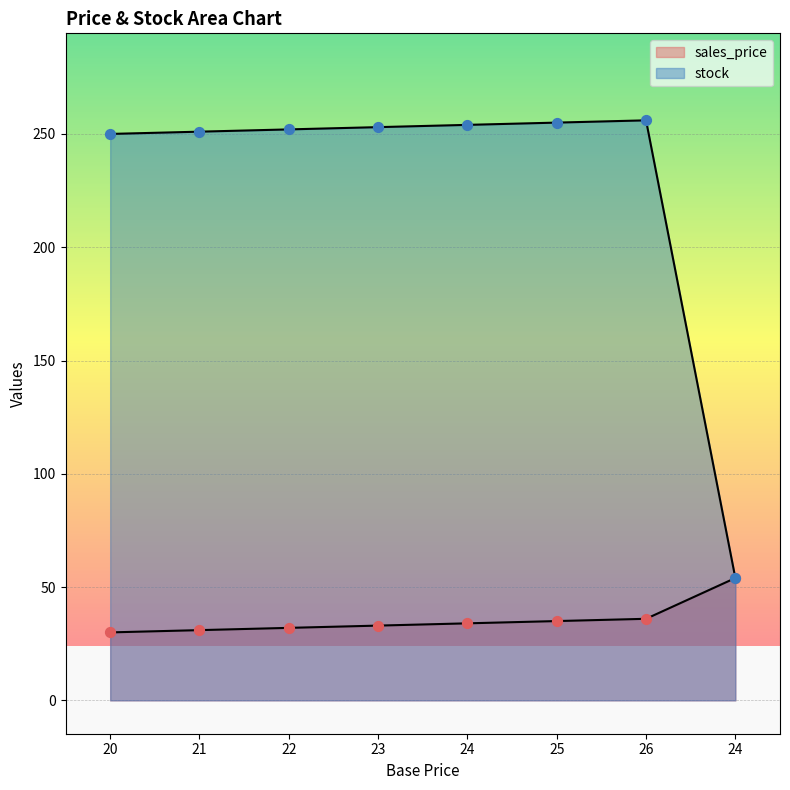

Which series reaches the minimum Y coordinate?

sales_price